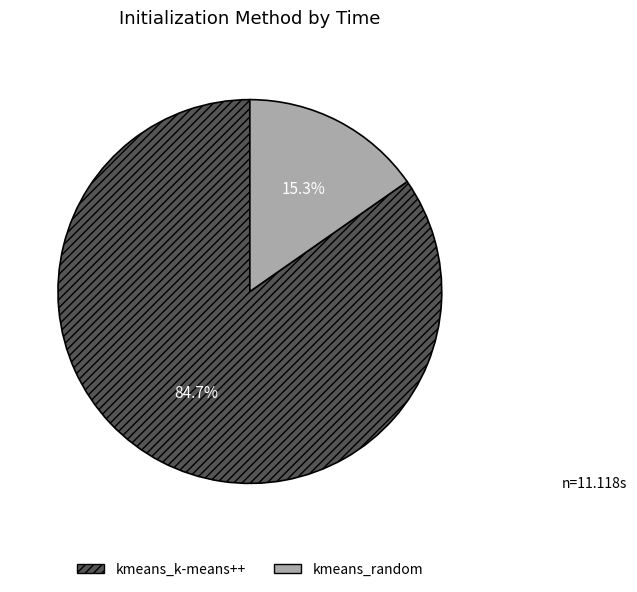

To the nearest percent, what is the combined percentage of kmeans_random and kmeans_k-means++?

100%